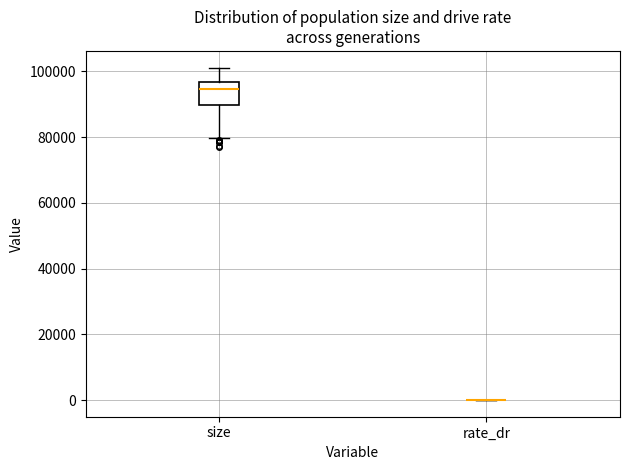

Reading left to right, read every box against the y-axis: the position of its median line, the range the box covers, and the ends of its whiskers. The values are not printed on the chart, so give them approximately, as read against the axis.

size: median 94000, box 90000 to 96000, whiskers 80000 to 102000
rate_dr: box collapsed to a line at 0, whiskers 0 to 0